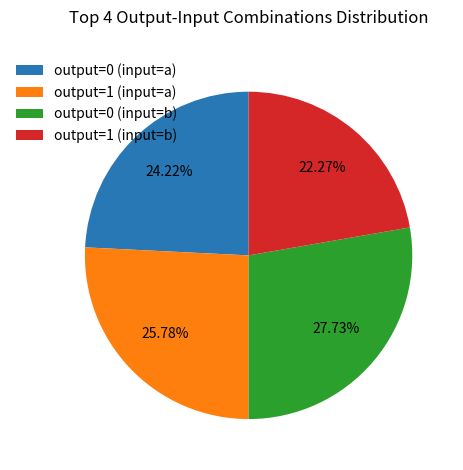

Which category has the smallest portion of the pie?

output=1 (input=b)